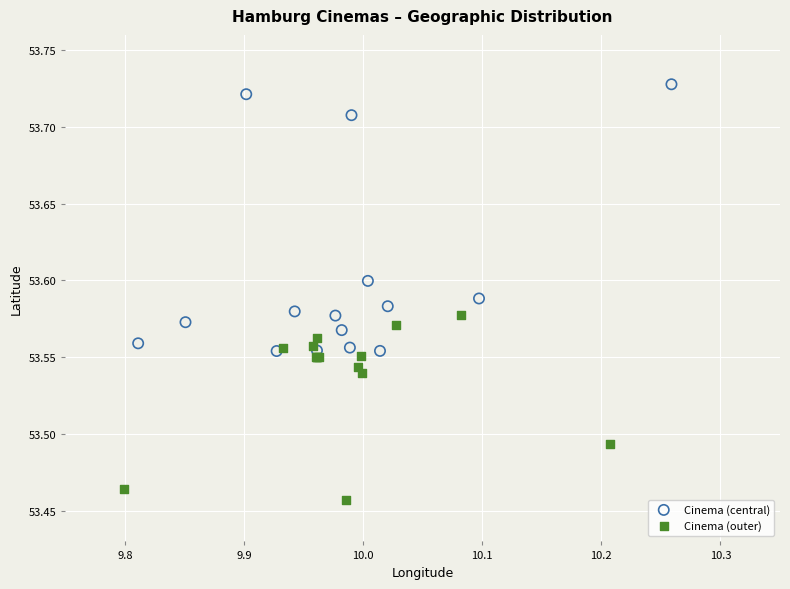

Which series contains the lowest Y value?

Cinema (outer)